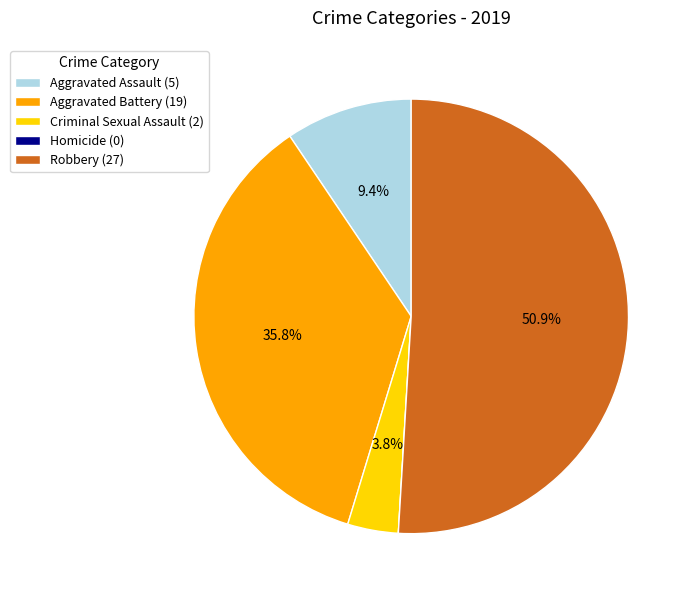

Is Aggravated Assault the majority of the pie?

No